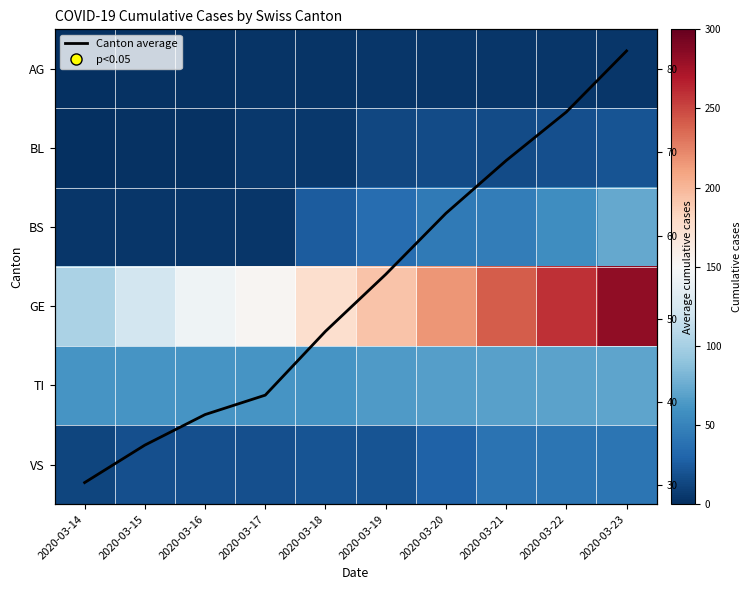

Which series has the widest spread of values?

GE